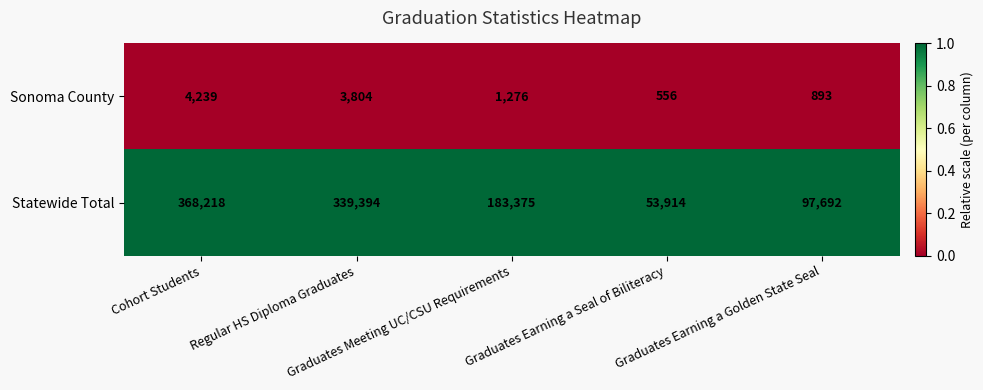

What is the difference between the maximum and second lowest values in the Statewide Total series?

270526